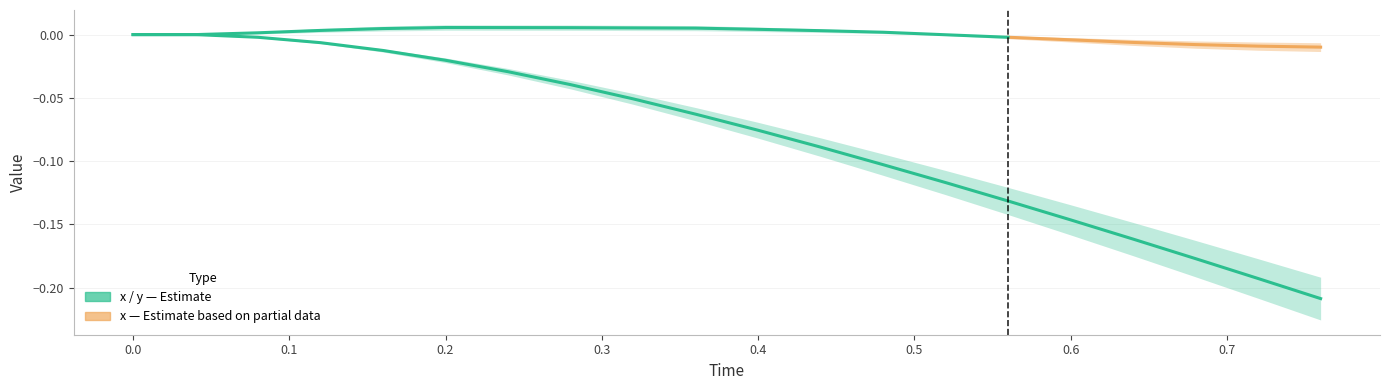

List the labels in order of value, smallest first.

0.76, 0.72, 0.68, 0.64, 0.6, 0.56, 0.52, 0.48, 0.44, 0.4, 0.36, 0.32, 0.28, 0.24, 0.2, 0.16, 0.12, 0.08, 0.0, 0.04